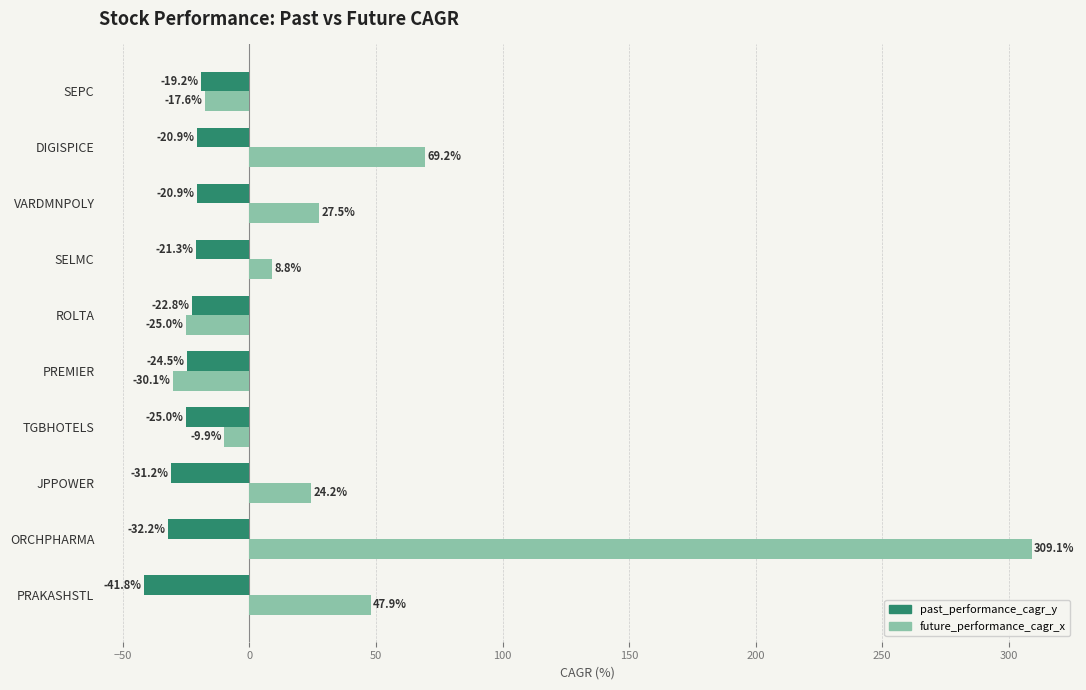

Rank the series by their average value, from lowest to highest.

past_performance_cagr_y, future_performance_cagr_x